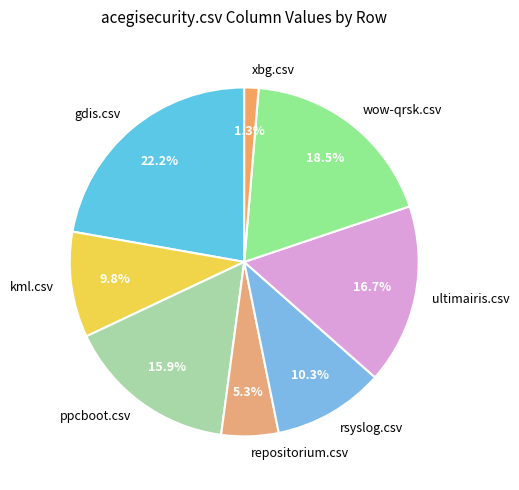

How many segments does this pie chart have?

8